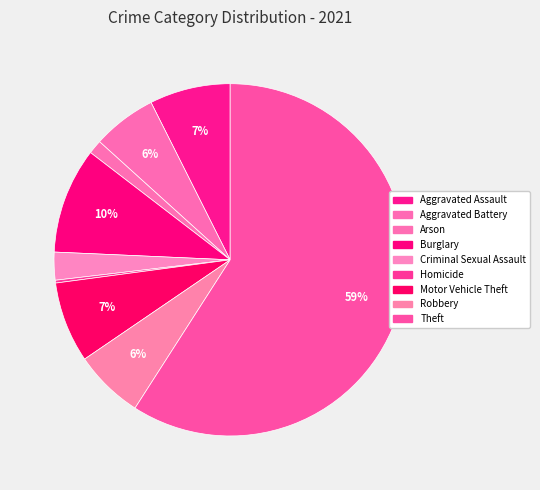

Which category accounts for the majority?

Theft